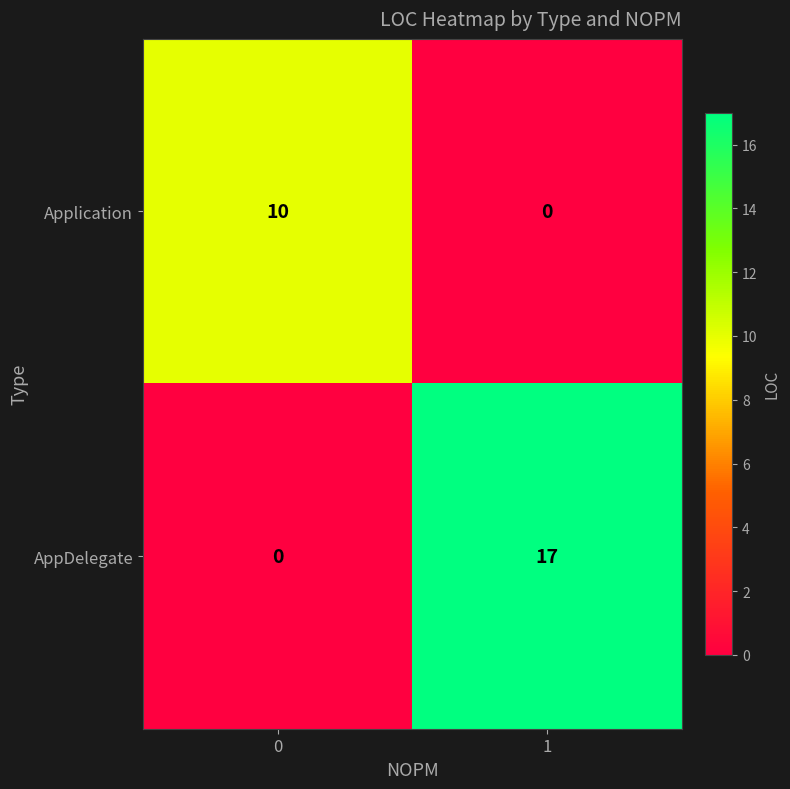

Which series has the widest spread of values?

AppDelegate